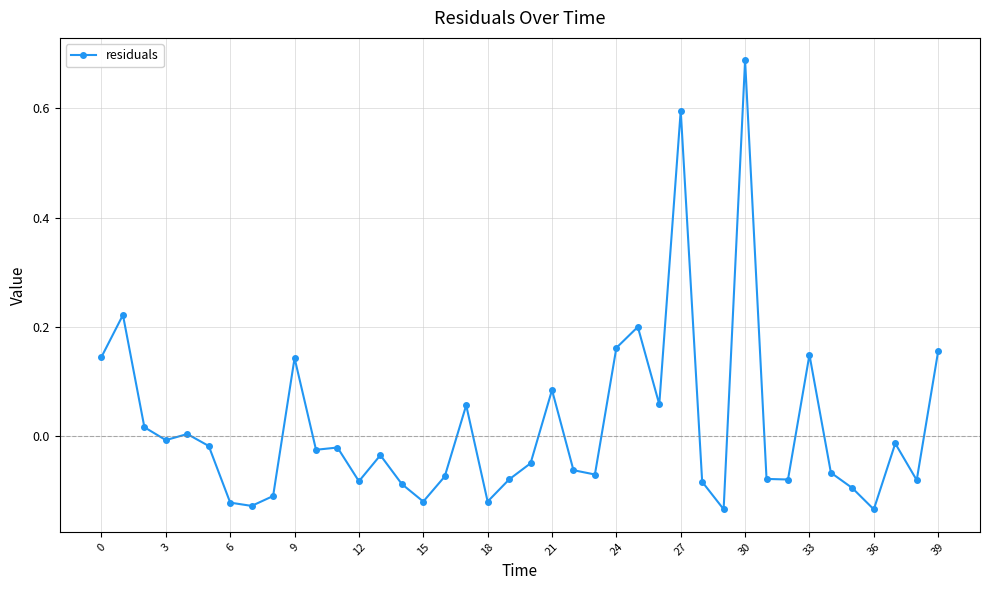

What is the difference between the maximum and minimum values?

0.8